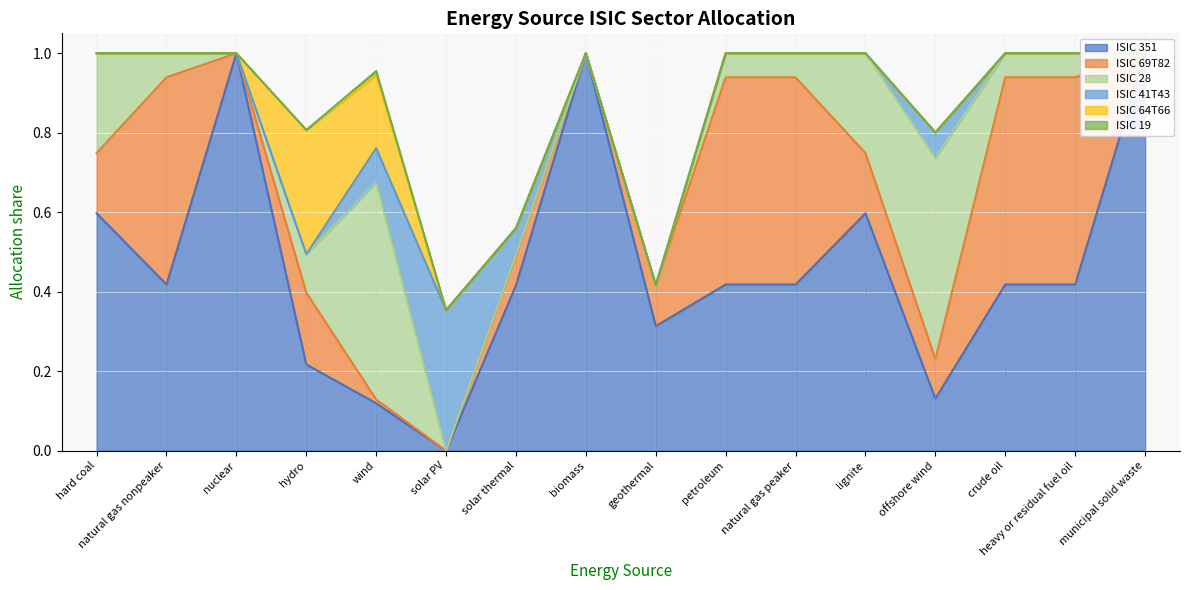

What is the label of the 15th point from the left?

heavy or residual fuel oil